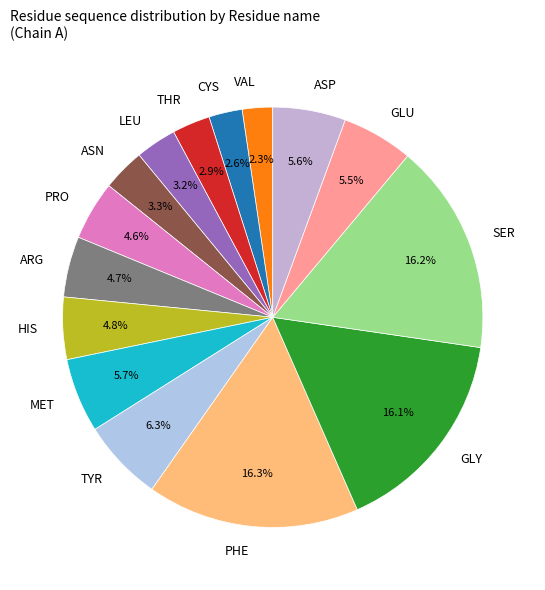

To the nearest percent, what is the difference between the largest and smallest slice percentages?

14%